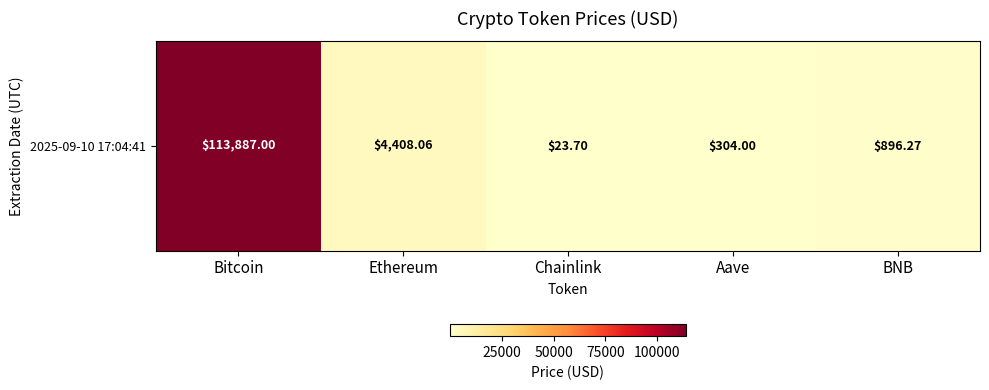

What is the average value?

23903.8